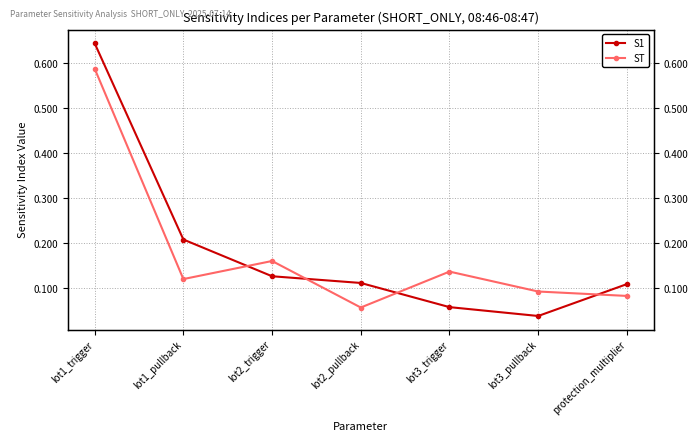

What is the label of the 5th point from the right?

lot2_trigger